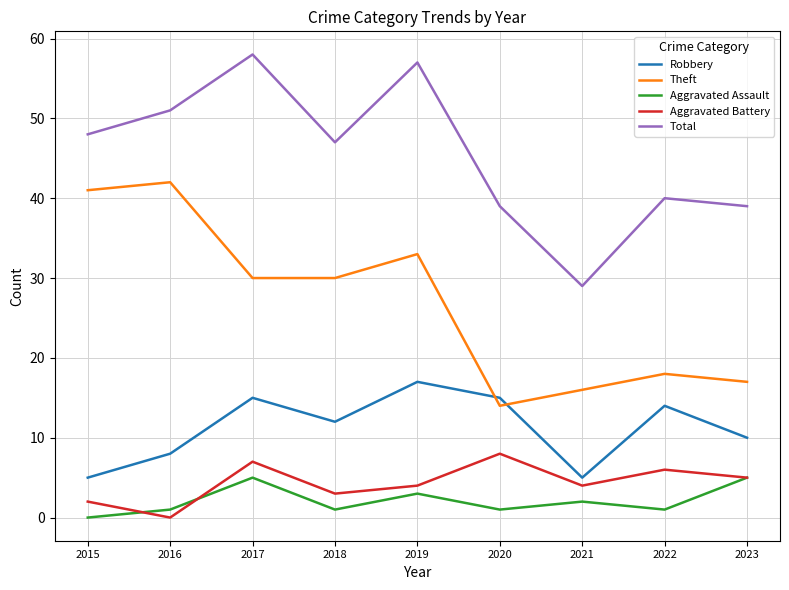

What is the difference between the Robbery values at 2015 and 2017?

10